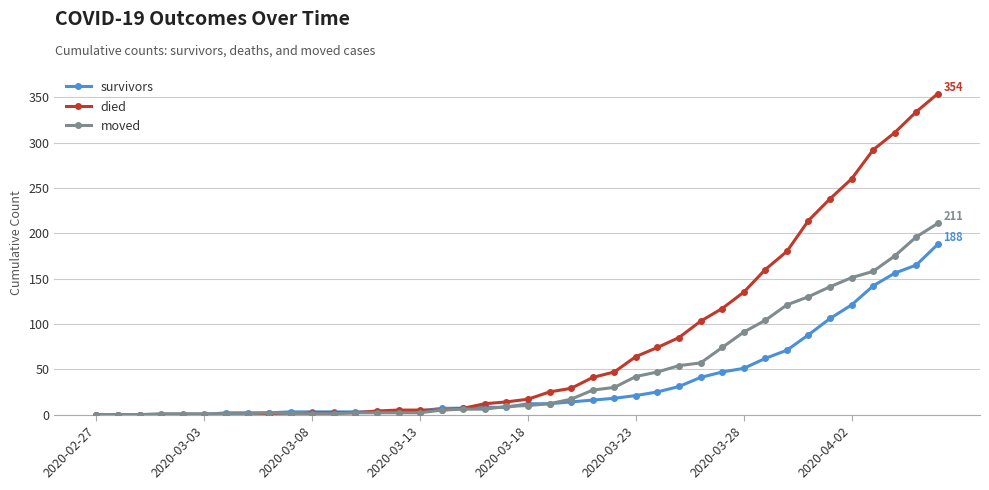

At how many categories does at least one series exceed 204?

7